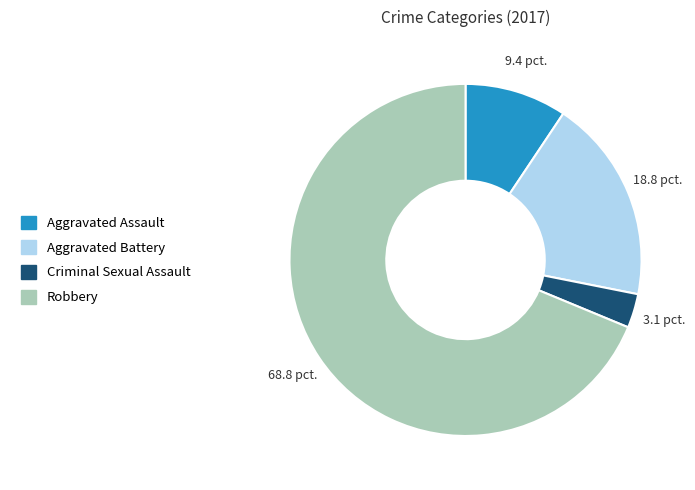

Which category accounts for the majority?

Robbery